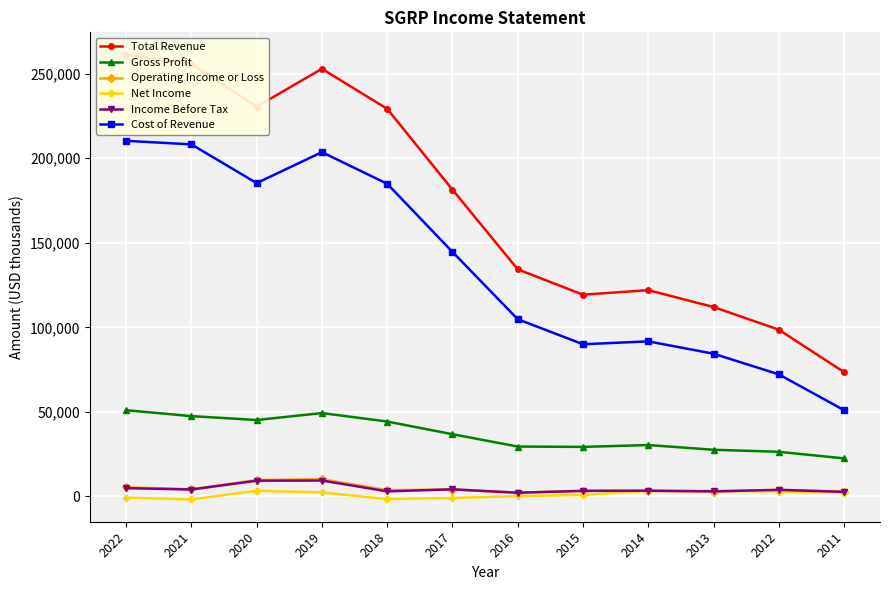

At which category does Operating Income or Loss reach its first local valley?

2021